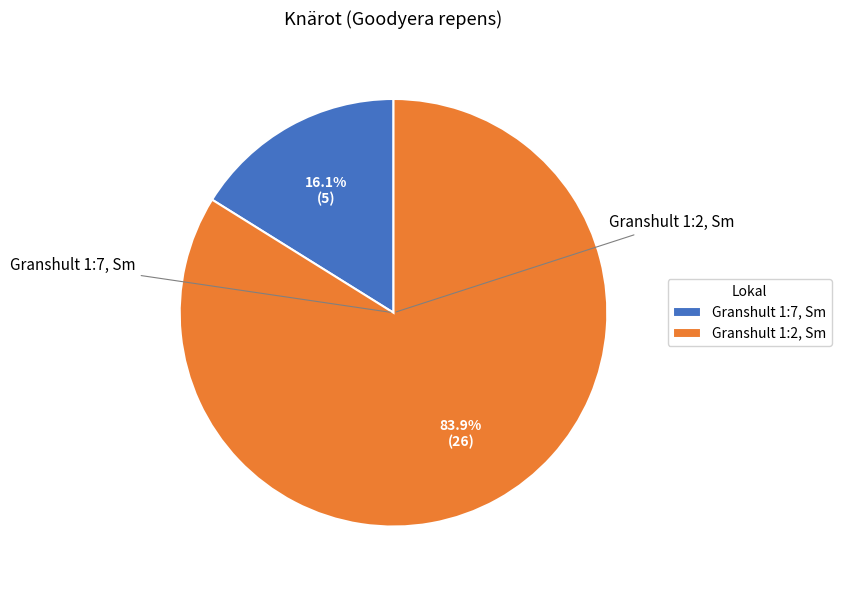

To the nearest percent, what is the difference between the largest and smallest slice percentages?

68%